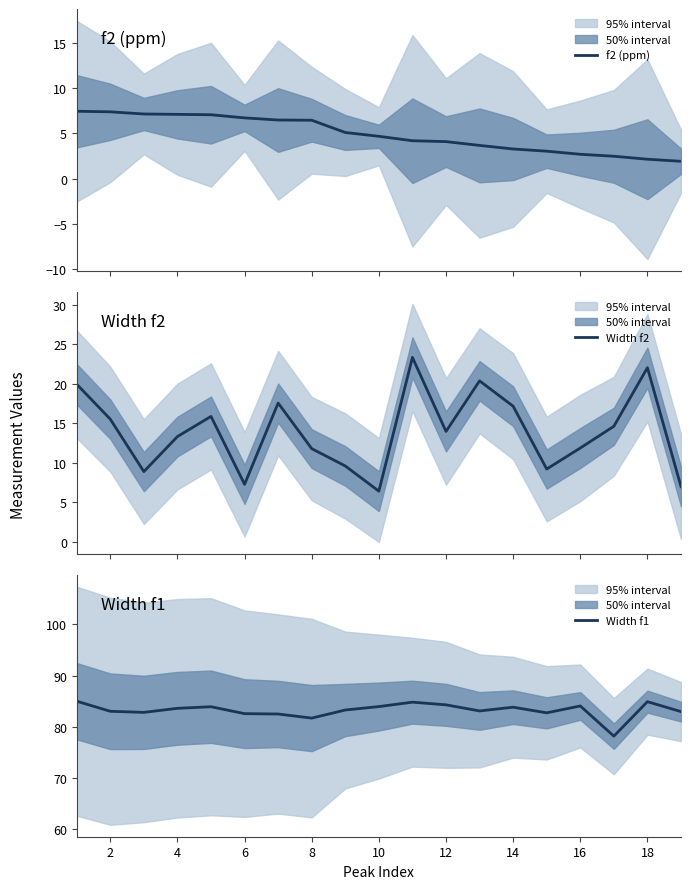

What are all the series names shown in the legend?

f2 (ppm), Width f2, Width f1